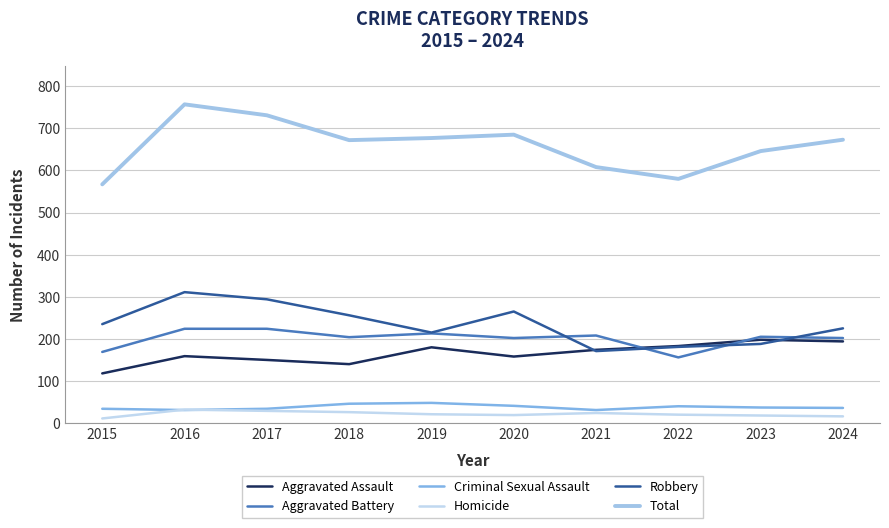

How many interior local valleys does the Robbery series have?

2